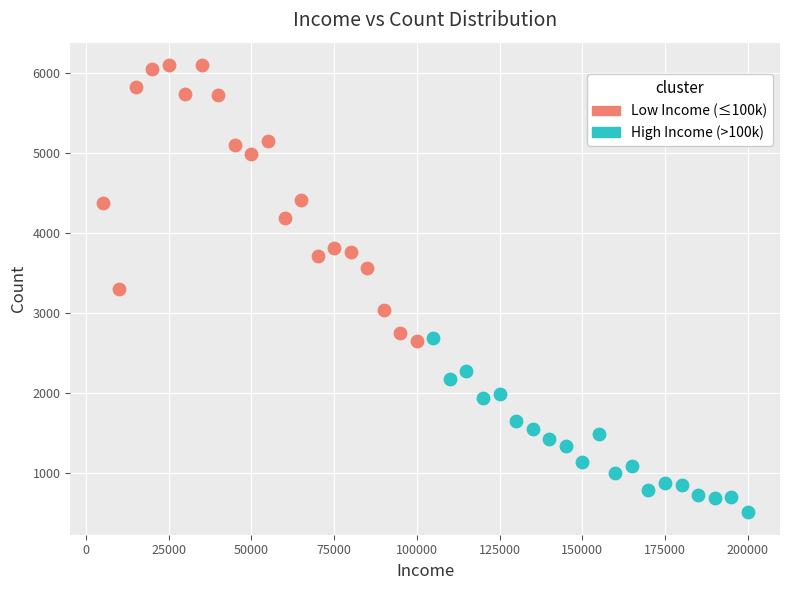

Which series reaches the maximum Y coordinate?

Low Income (≤100k)